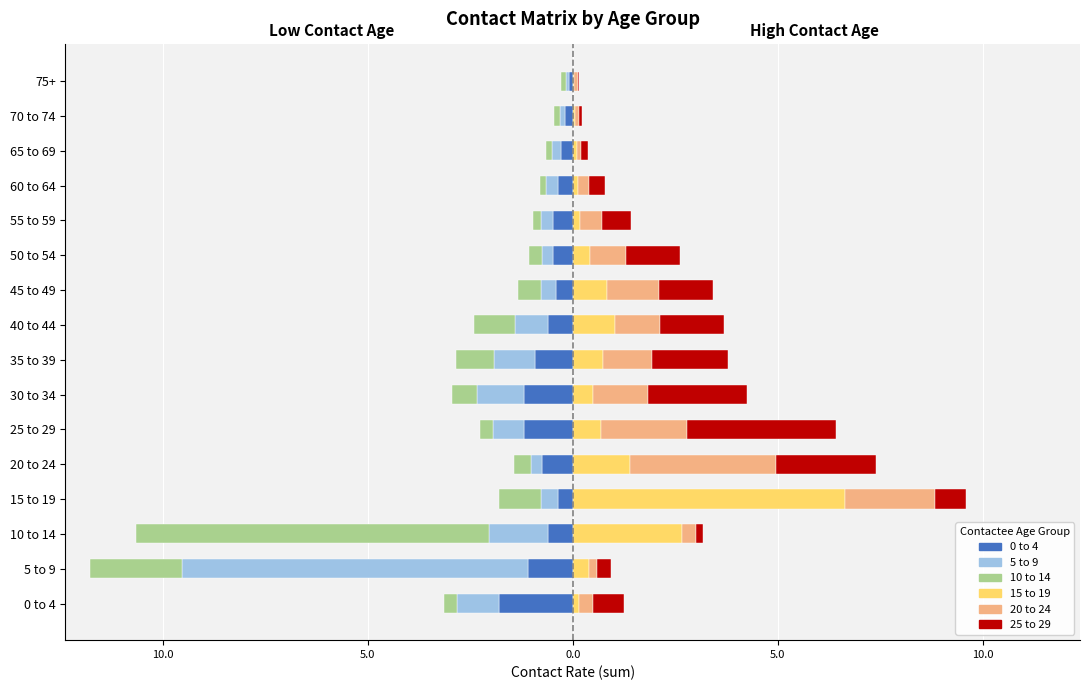

What is the value of the 15 to 19 bar at the 6th from the left?

0.4